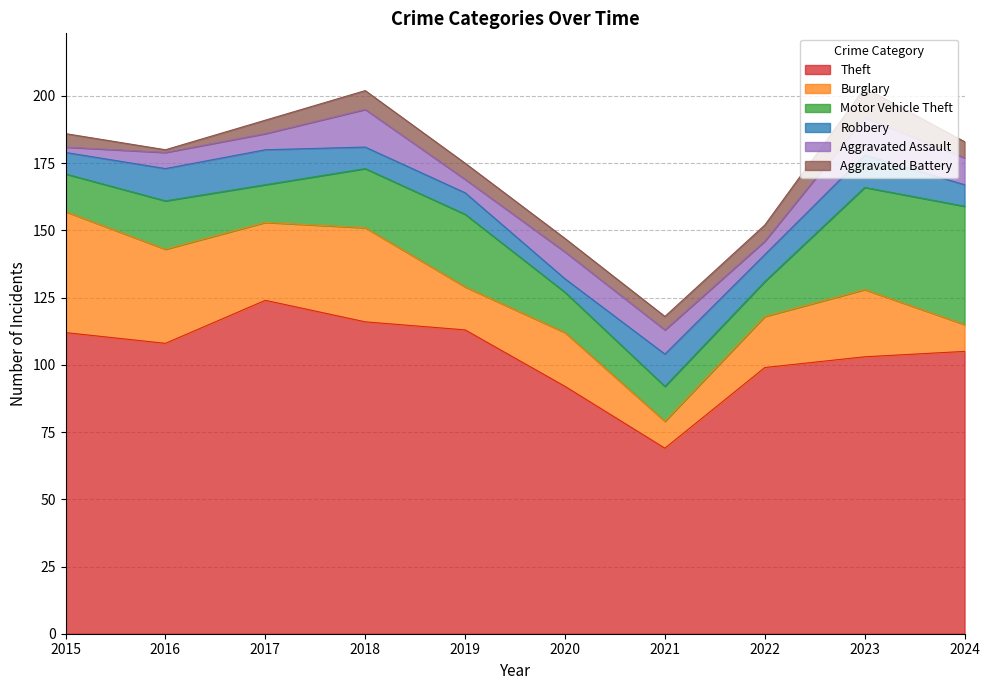

Which label corresponds to the largest value in the chart?

2017